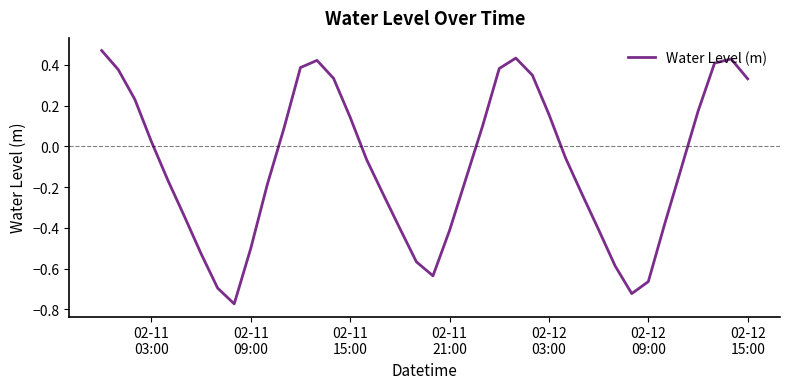

What is the difference between the maximum and minimum values?

1.2